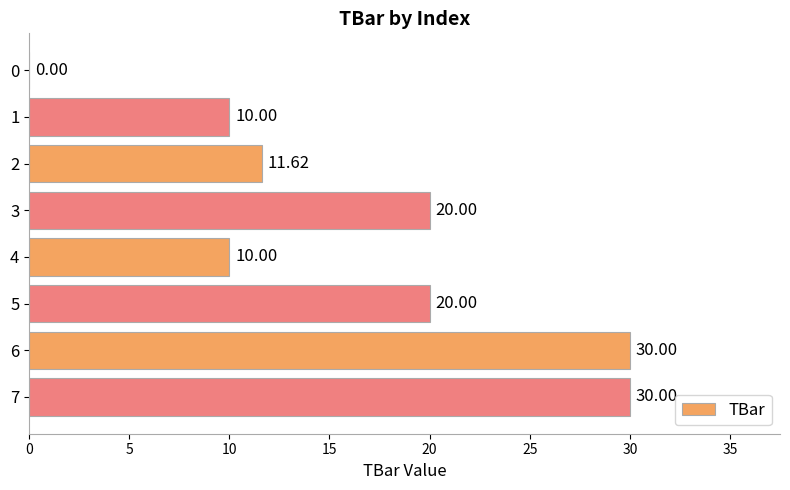

What is the sum of the values at 4 and 5?

30.0